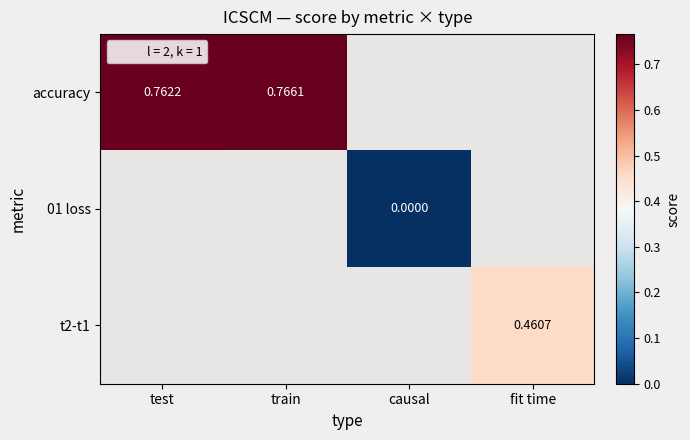

What is the minimum value for accuracy?

0.8